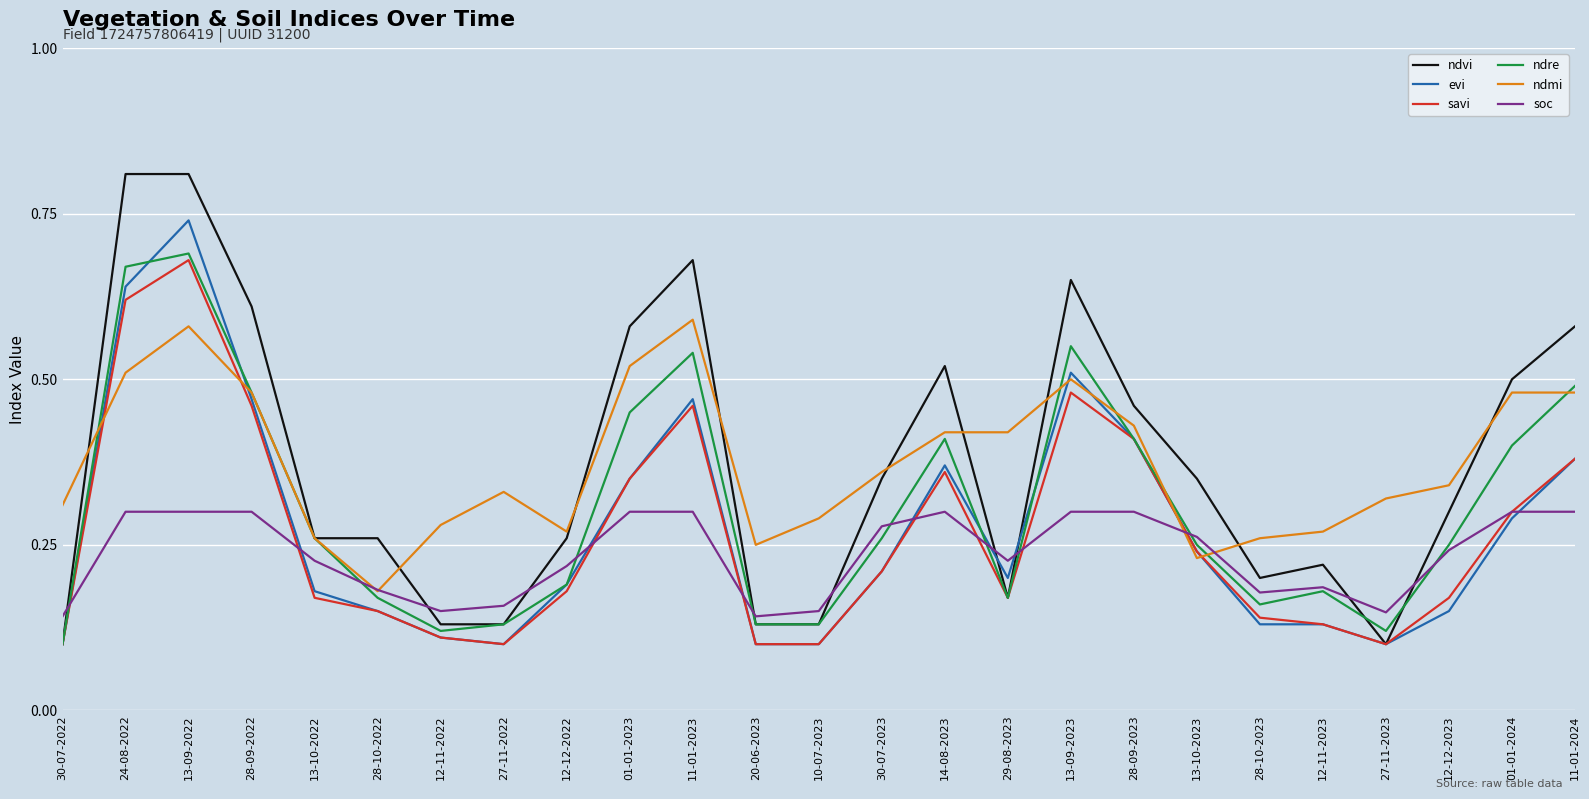

The value of ndre at 27-11-2022 is 0.1. True or false?

True